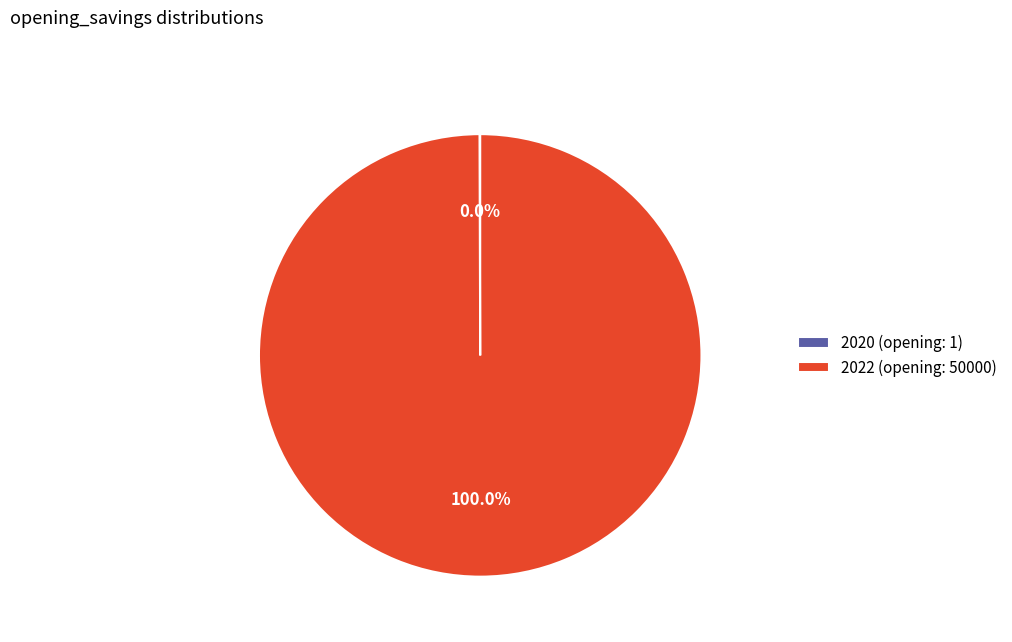

Which category has the biggest portion of the pie?

2022 (opening: 50000)